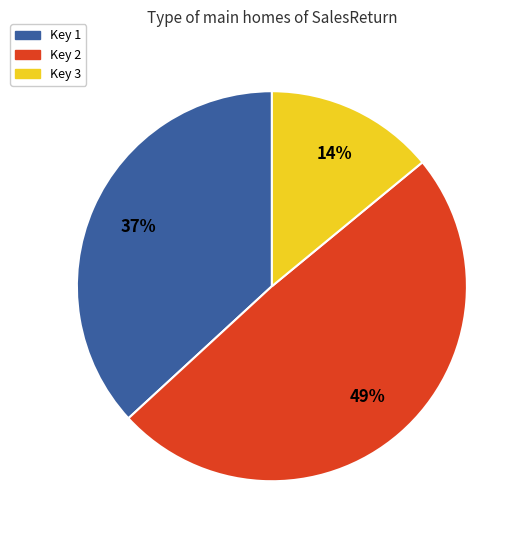

Which has a higher value, Key 2 or Key 1?

Key 2